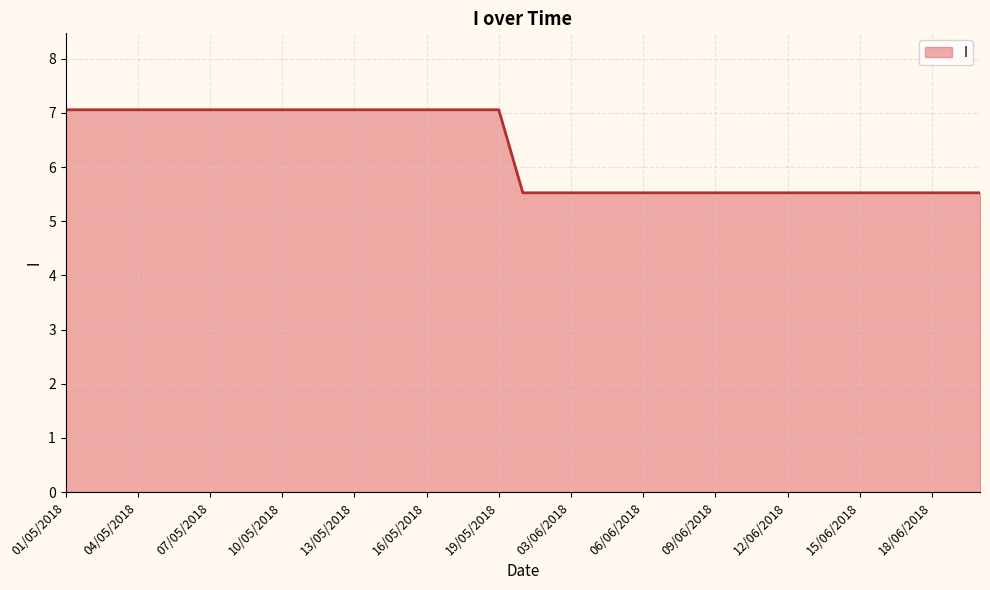

What is the difference between the maximum and minimum values?

1.5